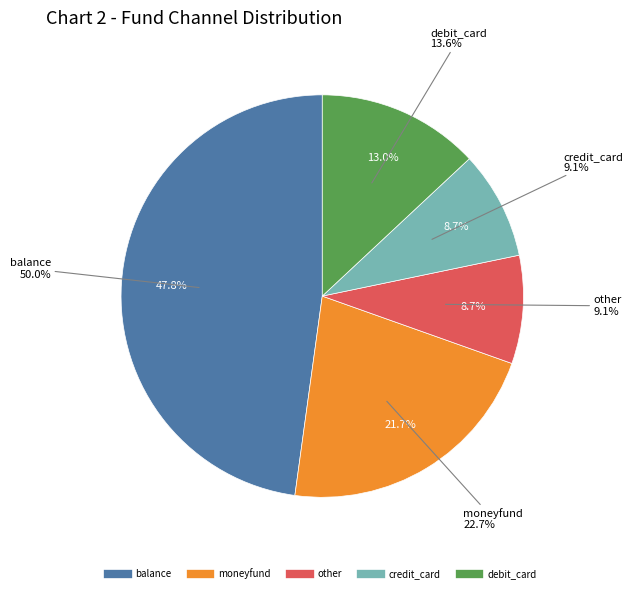

Approximately how many times larger is the value at moneyfund compared to balance?

0.5